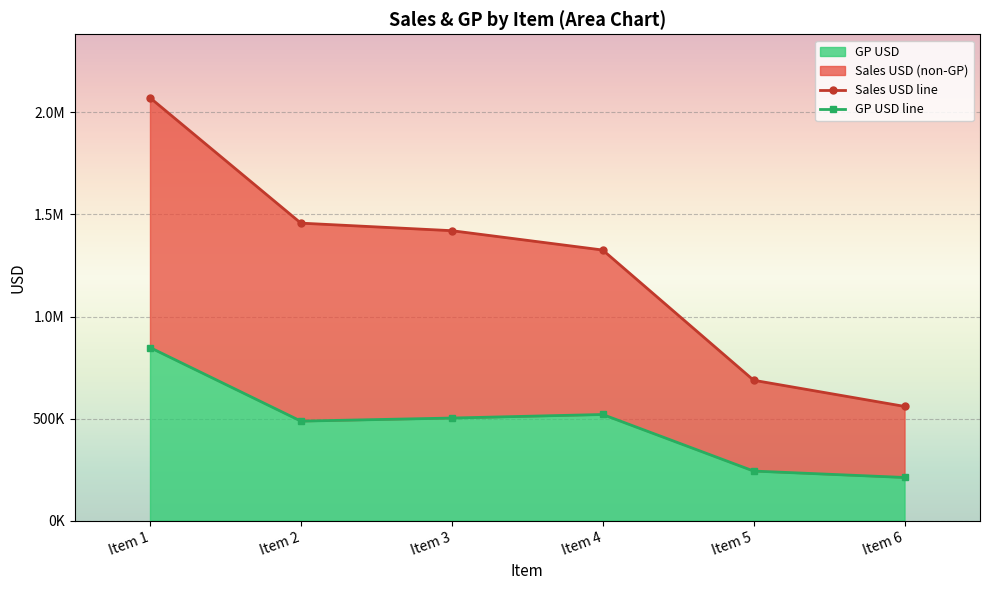

At Item 4, list the series in order from largest to smallest.

Sales USD line, GP USD line